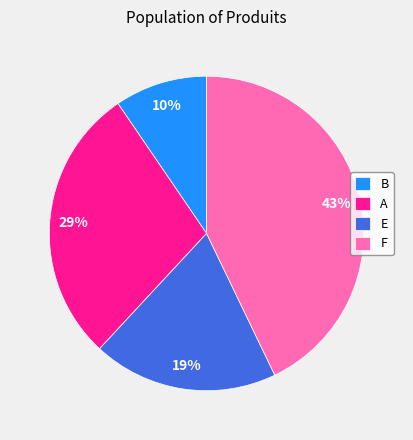

To the nearest percent, what is the average slice percentage?

25%